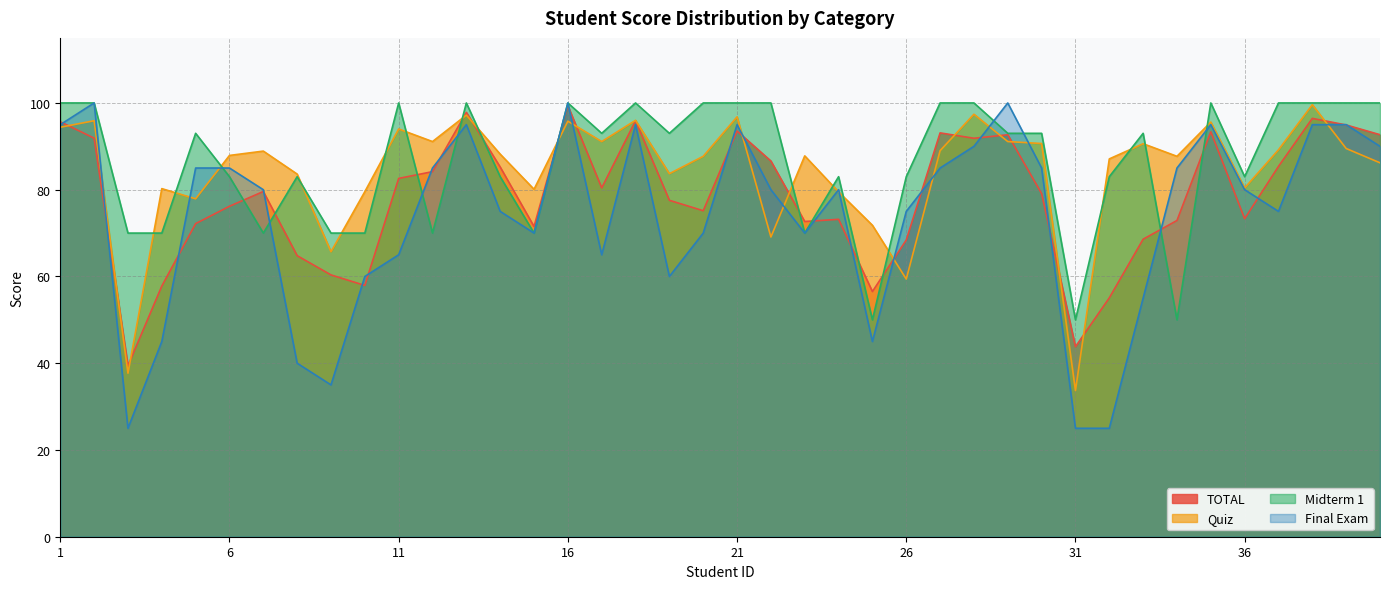

What is the difference between the highest and lowest values at 15?

10.1